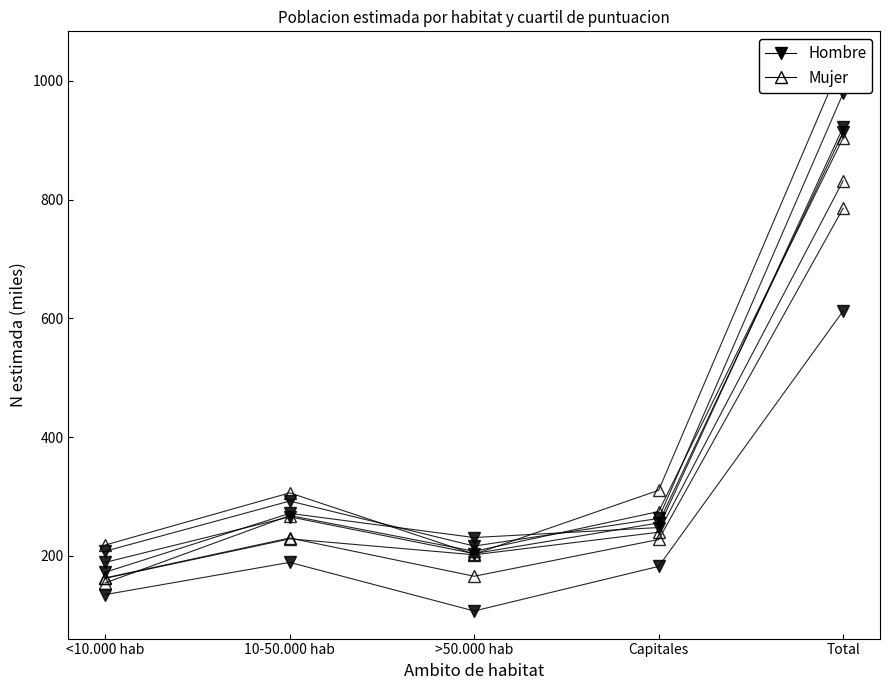

How many categories are shown in the chart?

5